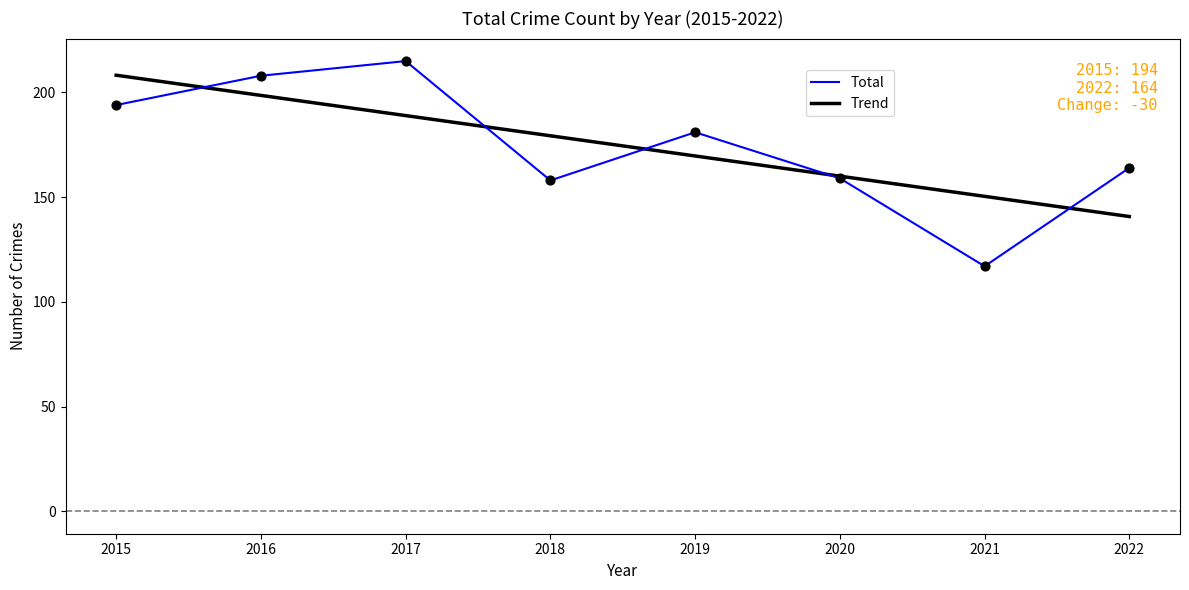

What are all the series names shown in the legend?

Total, Trend